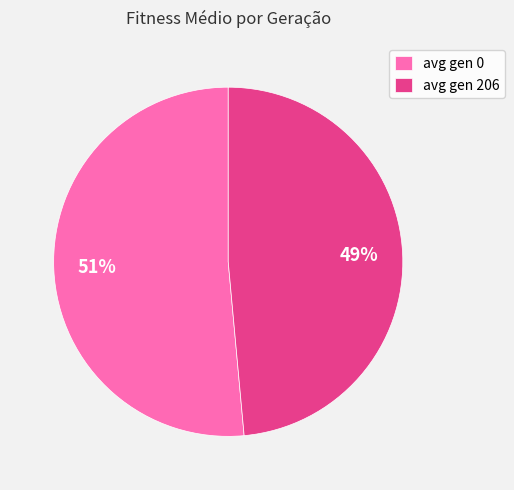

Is it true that avg gen 206 is 49% of the pie?

True